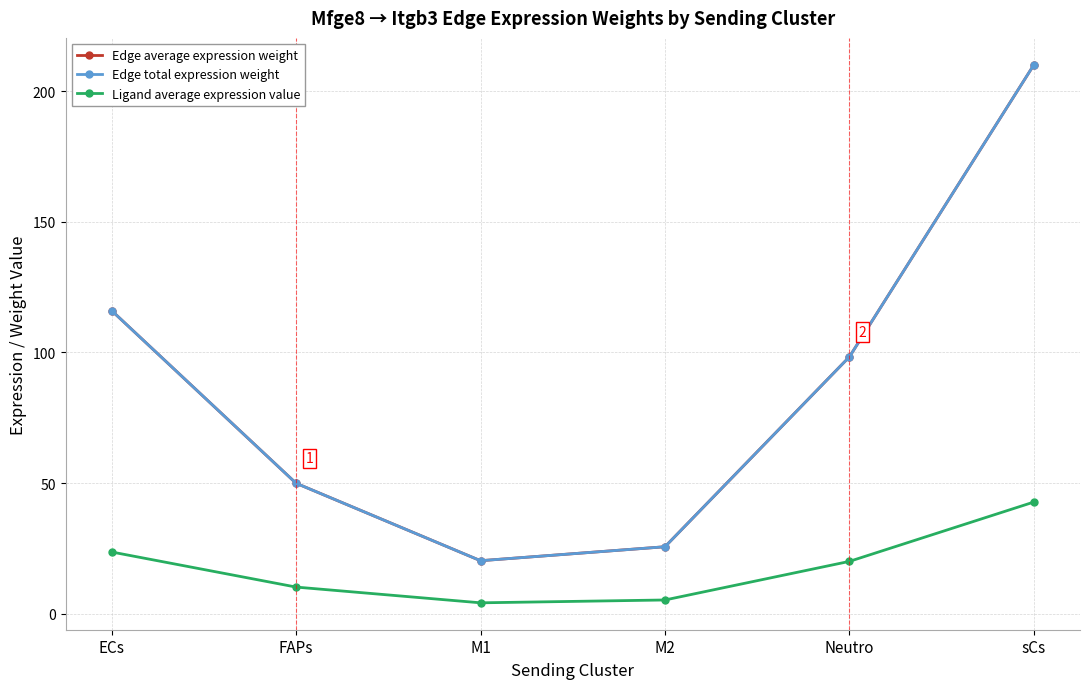

What is the sum of all Edge average expression weight values?

520.3